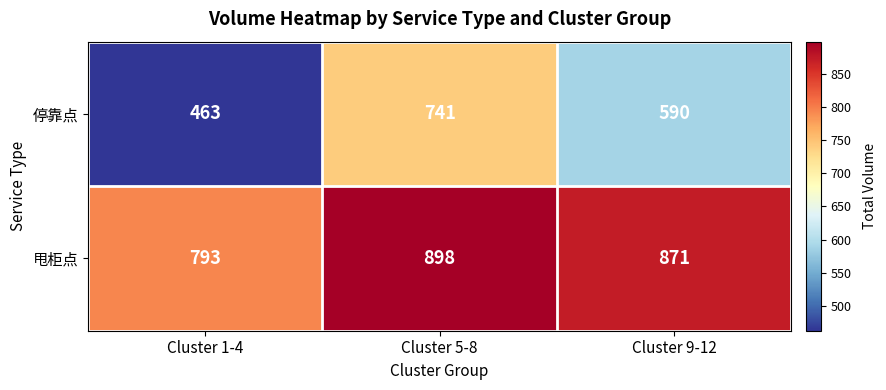

What is the lowest value of the 停靠点 series?

463